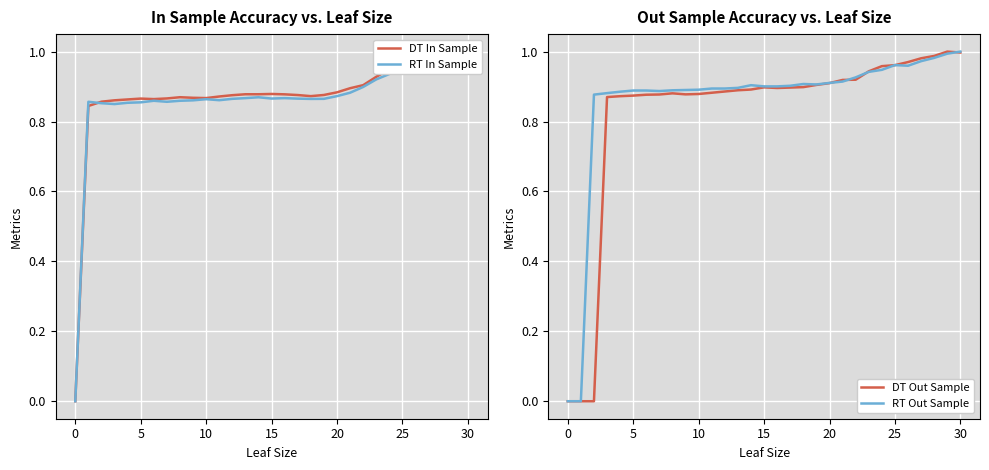

What is the value of the RT Out Sample point at the 21st from the left?

0.9